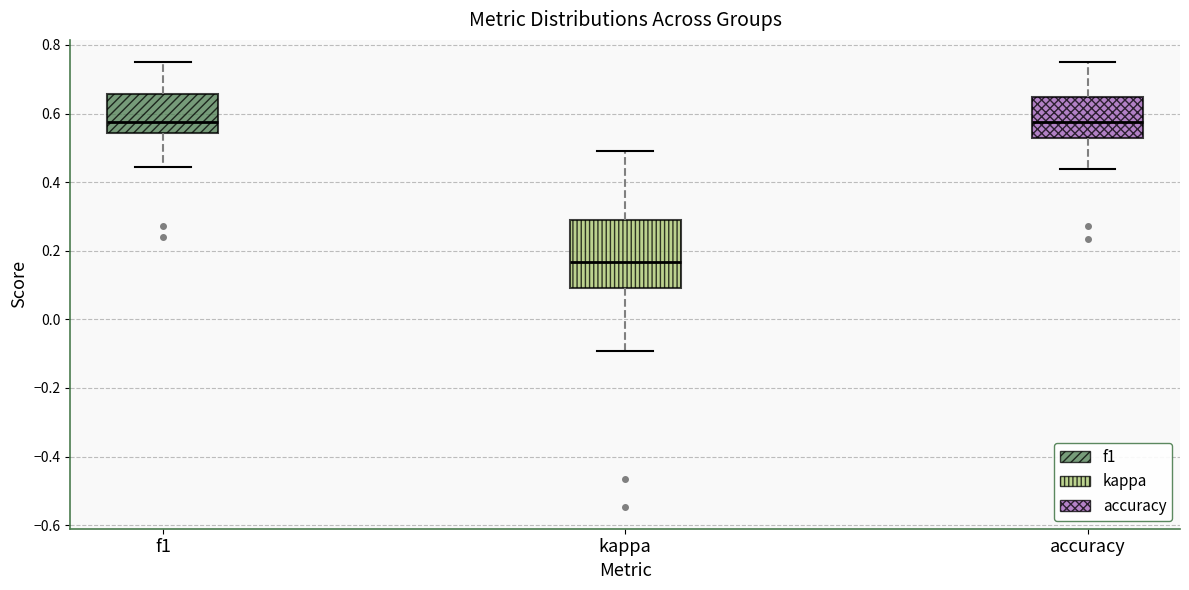

Where does the upper whisker of the box for f1 end on the y-axis? The values are not printed on the chart, so give them approximately, as read against the axis.

0.76